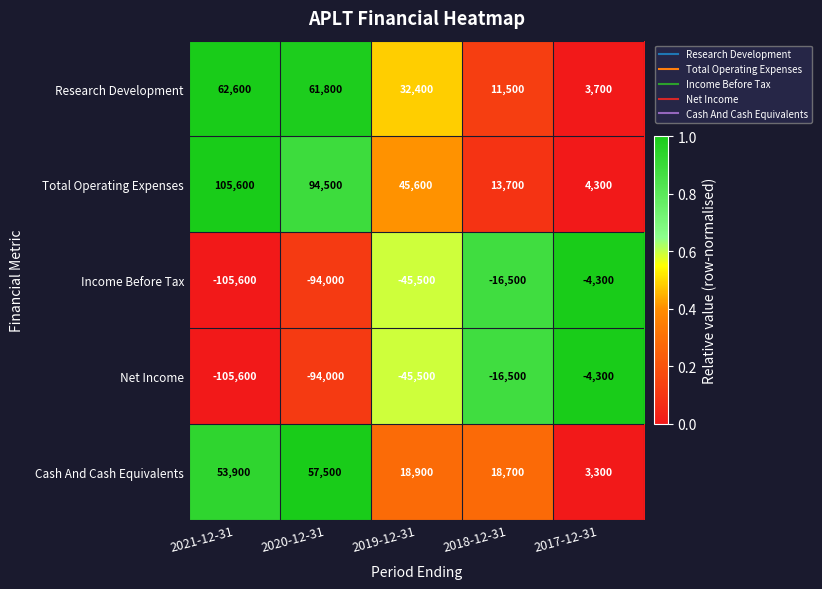

At which category is the sum across all series the highest?

2020-12-31